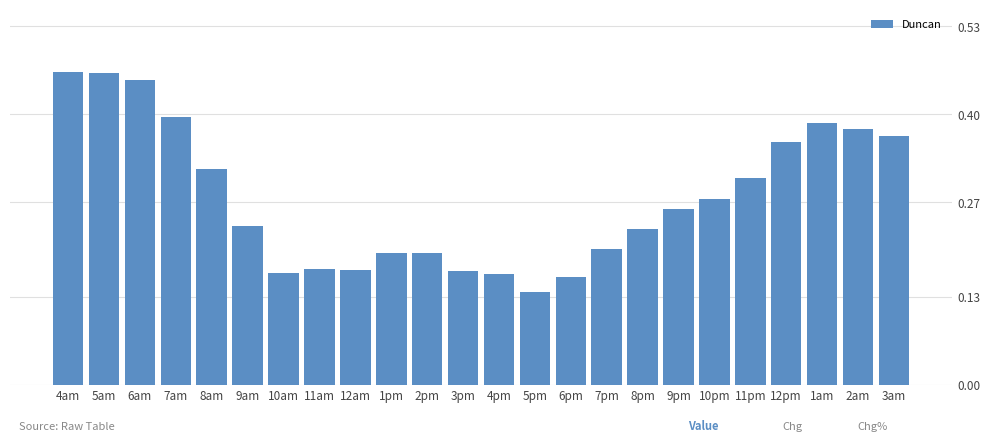

Where is the data nearest to the value 0?

5pm